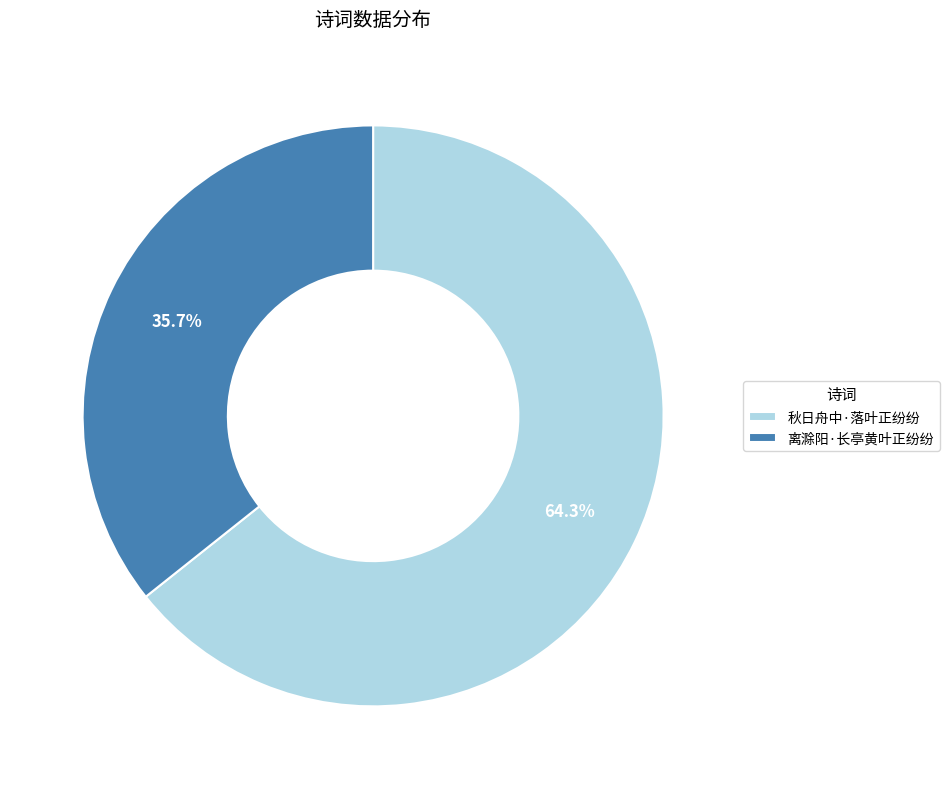

Between 离滁阳·长亭黄叶正纷纷 and 秋日舟中·落叶正纷纷, which is larger?

秋日舟中·落叶正纷纷